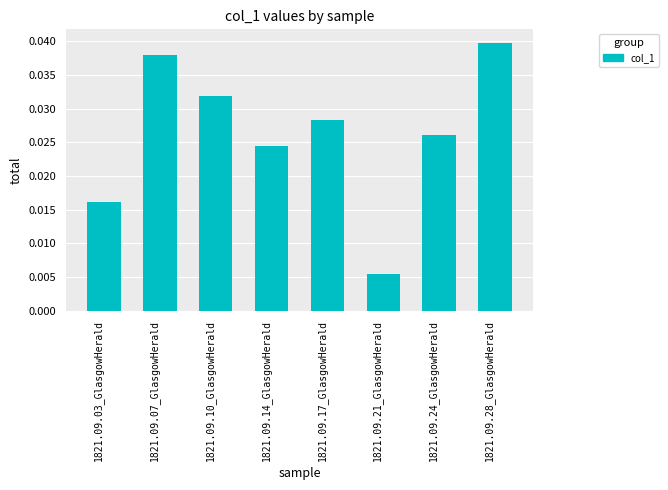

Which has a higher value, 1821.09.24_GlasgowHerald or 1821.09.03_GlasgowHerald?

1821.09.24_GlasgowHerald